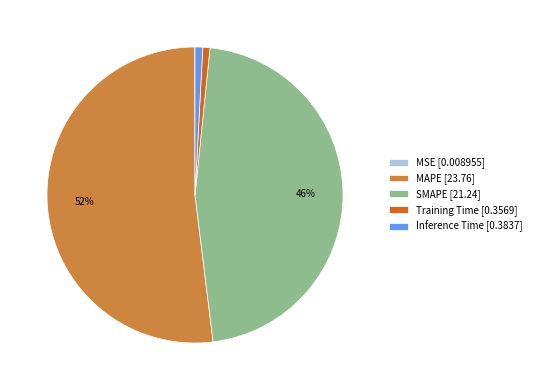

Is there a majority slice in this chart?

Yes